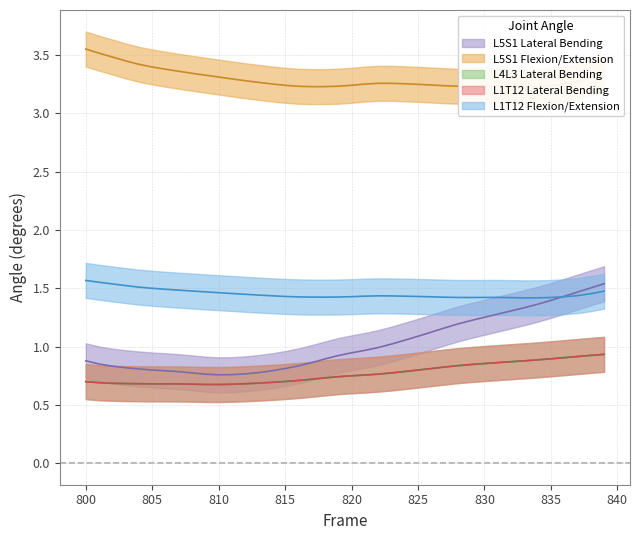

The L1T12 Flexion/Extension series shows 0.6 at 818. True or false?

False